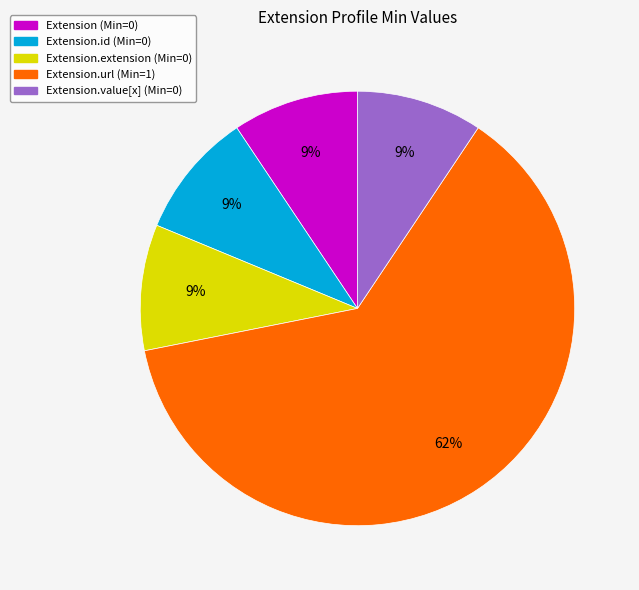

Is there a majority slice in this chart?

Yes